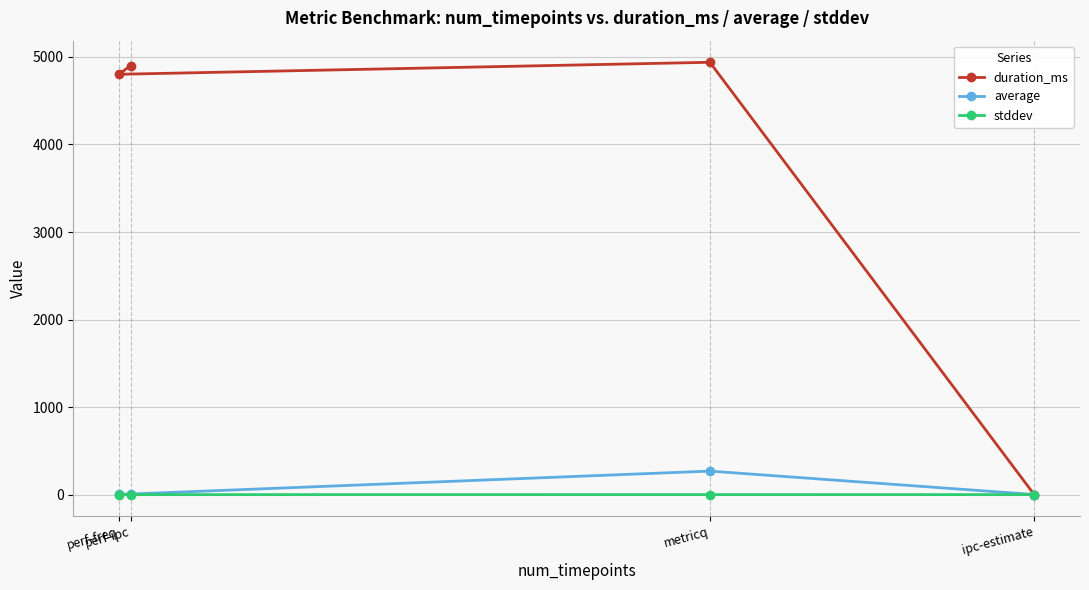

Is it true that duration_ms equals 0.0 at ipc-estimate?

True